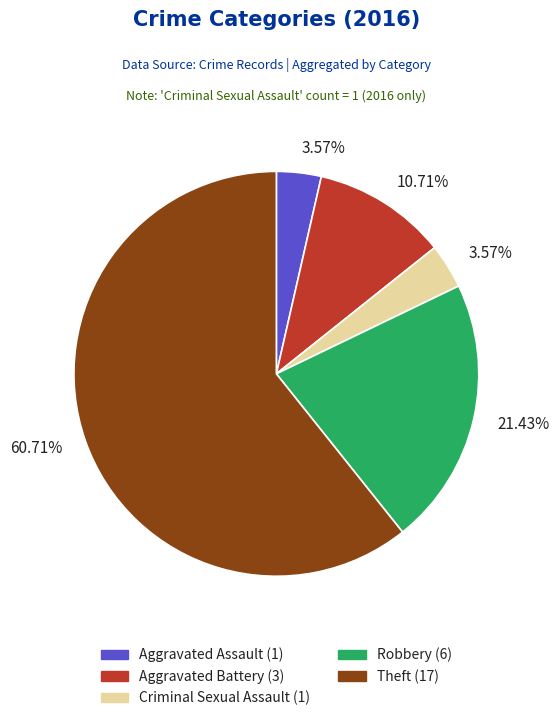

Is there a majority slice in this chart?

Yes